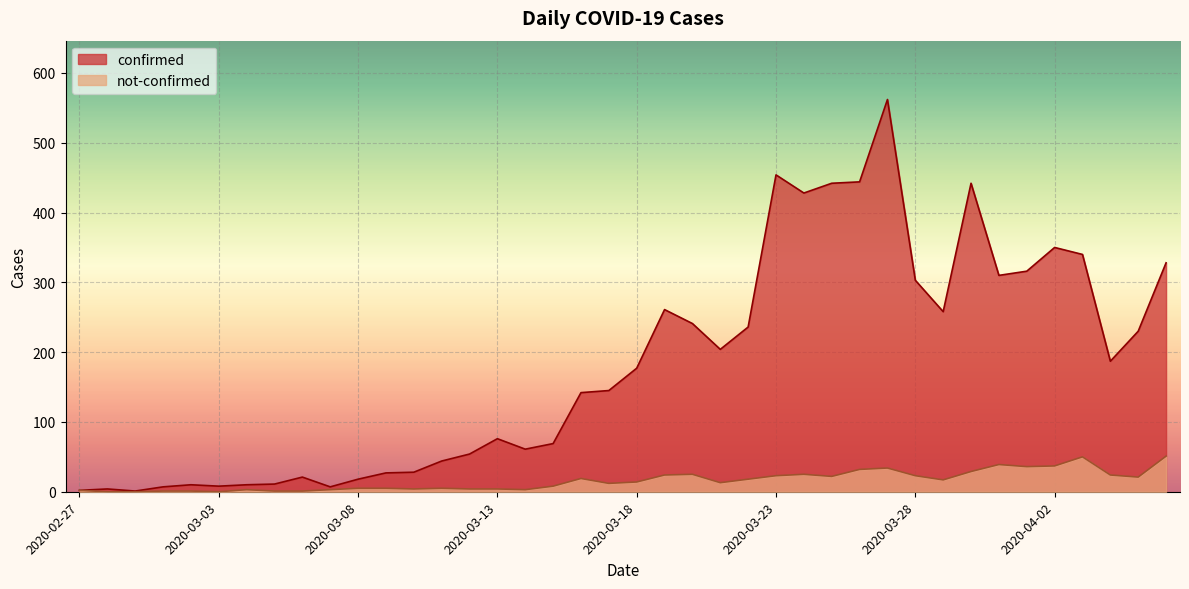

What value does the not-confirmed series have at 2020-03-17, to the nearest 10?

10